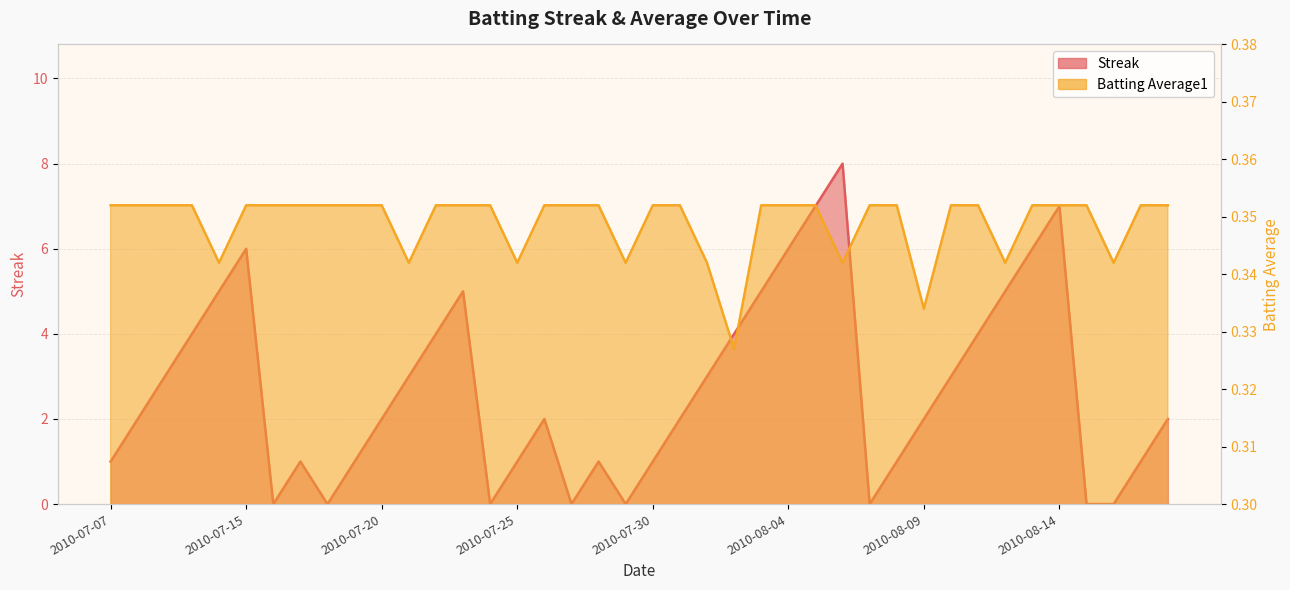

Rank the series by their average value, from lowest to highest.

Batting Average1, Streak